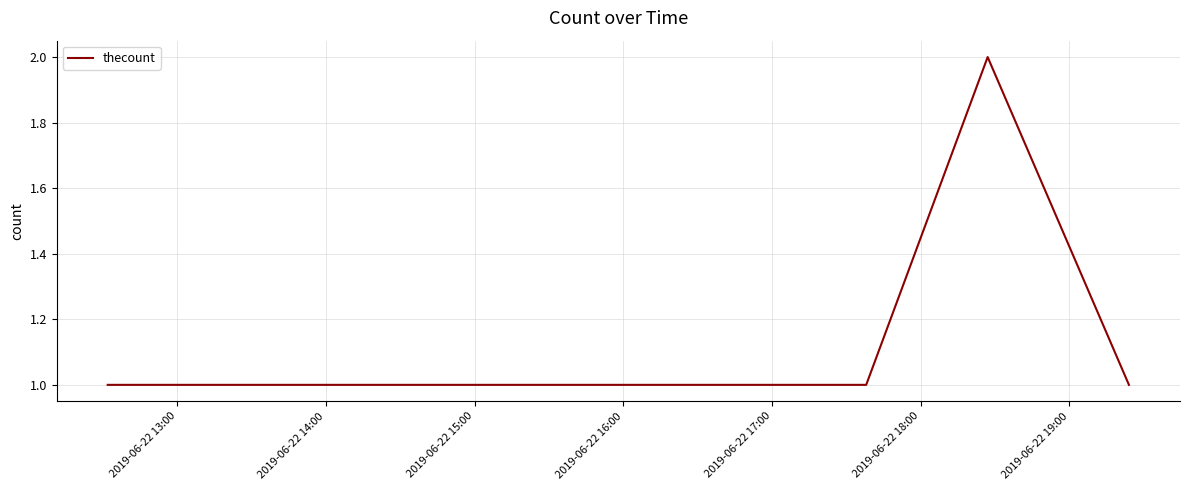

How many series are shown in this chart?

1